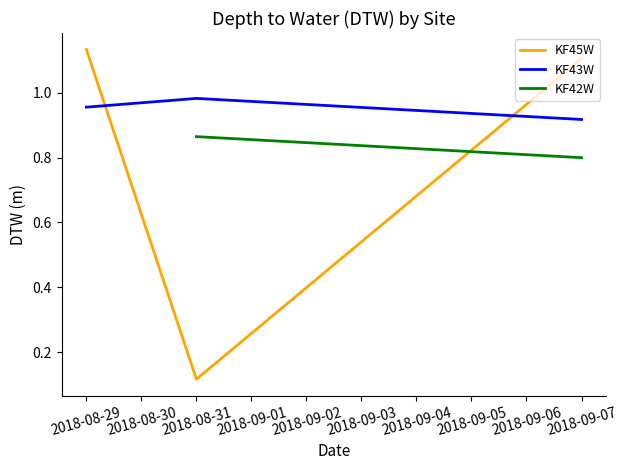

What is the approximate value of KF43W at 2018-08-29?

1.0